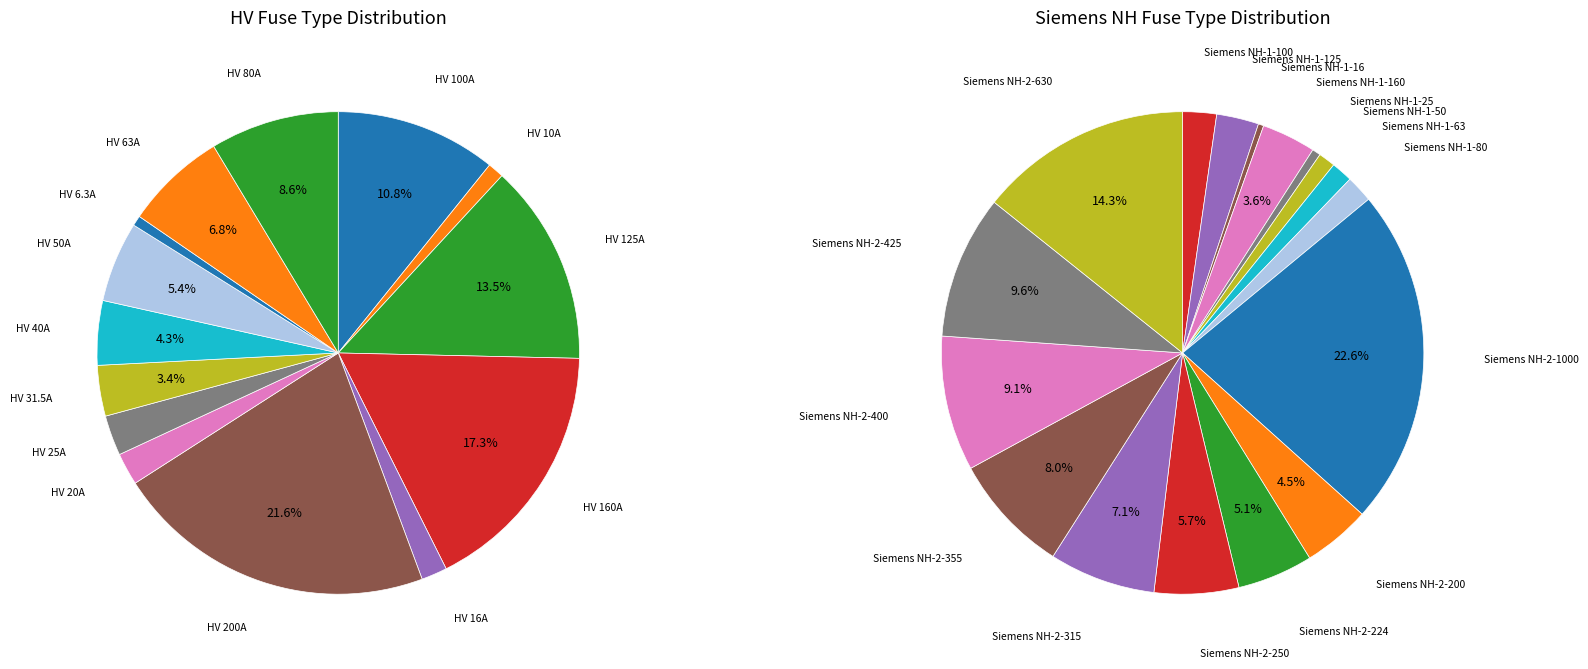

Does any single category account for the majority?

No